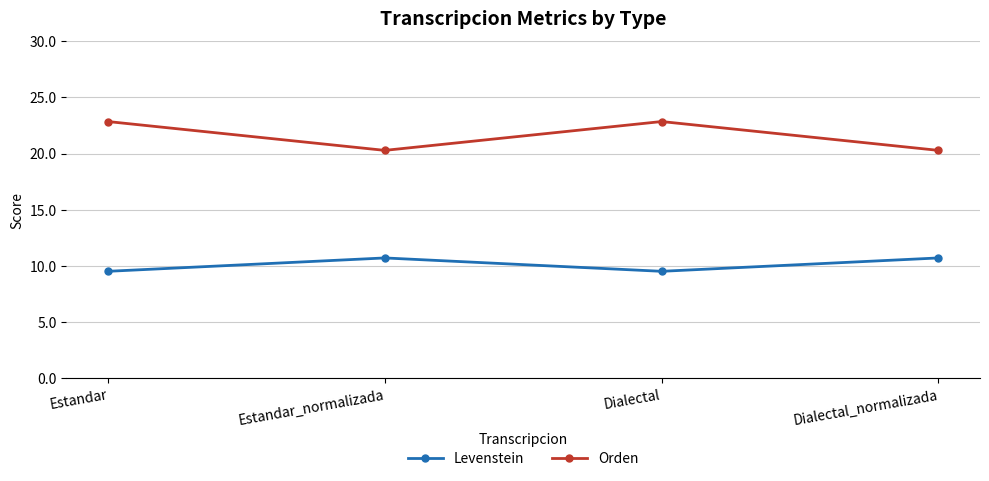

The Levenstein series shows 12.8 at Dialectal. True or false?

False